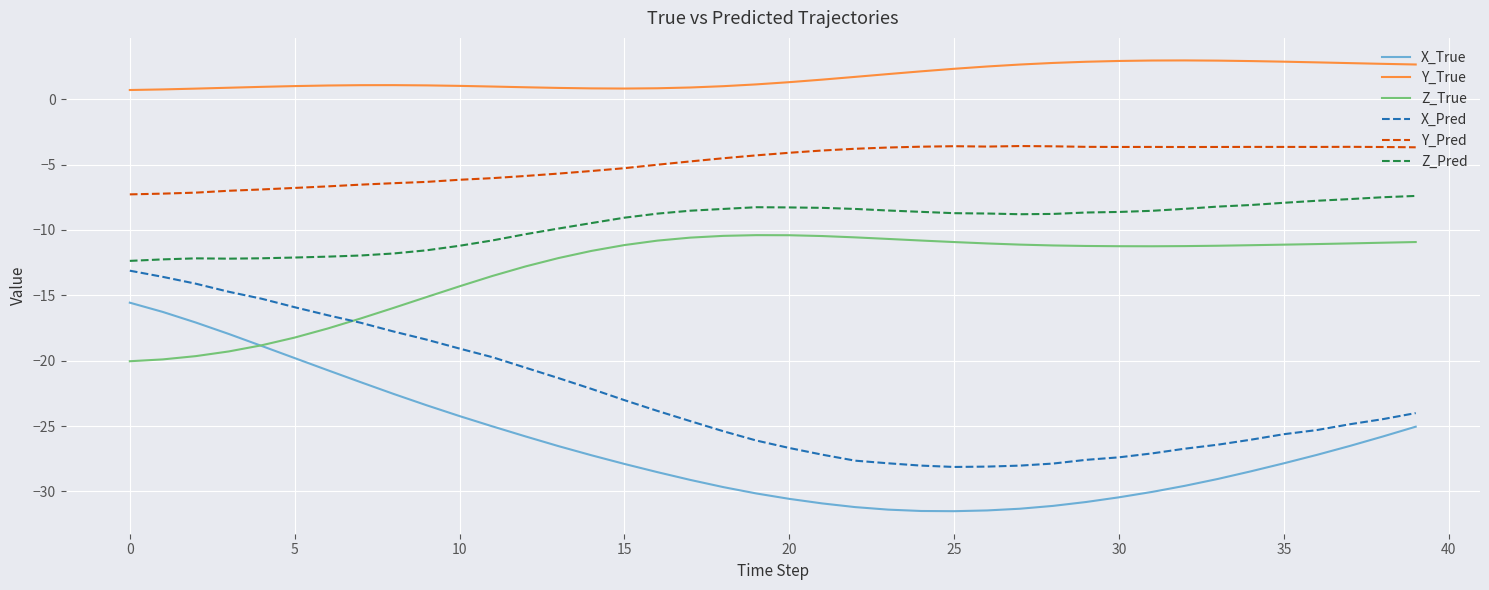

What is the lowest value of the Z_True series?

-20.0